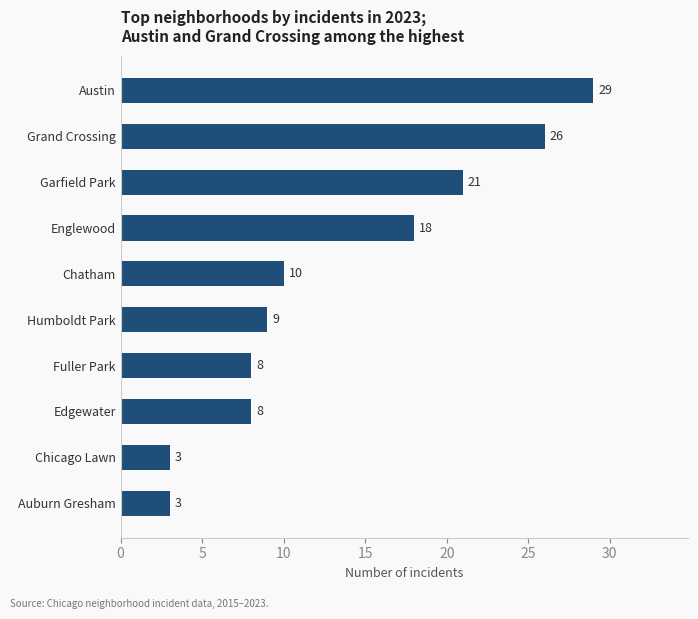

Between Chicago Lawn and Garfield Park, which is larger?

Garfield Park